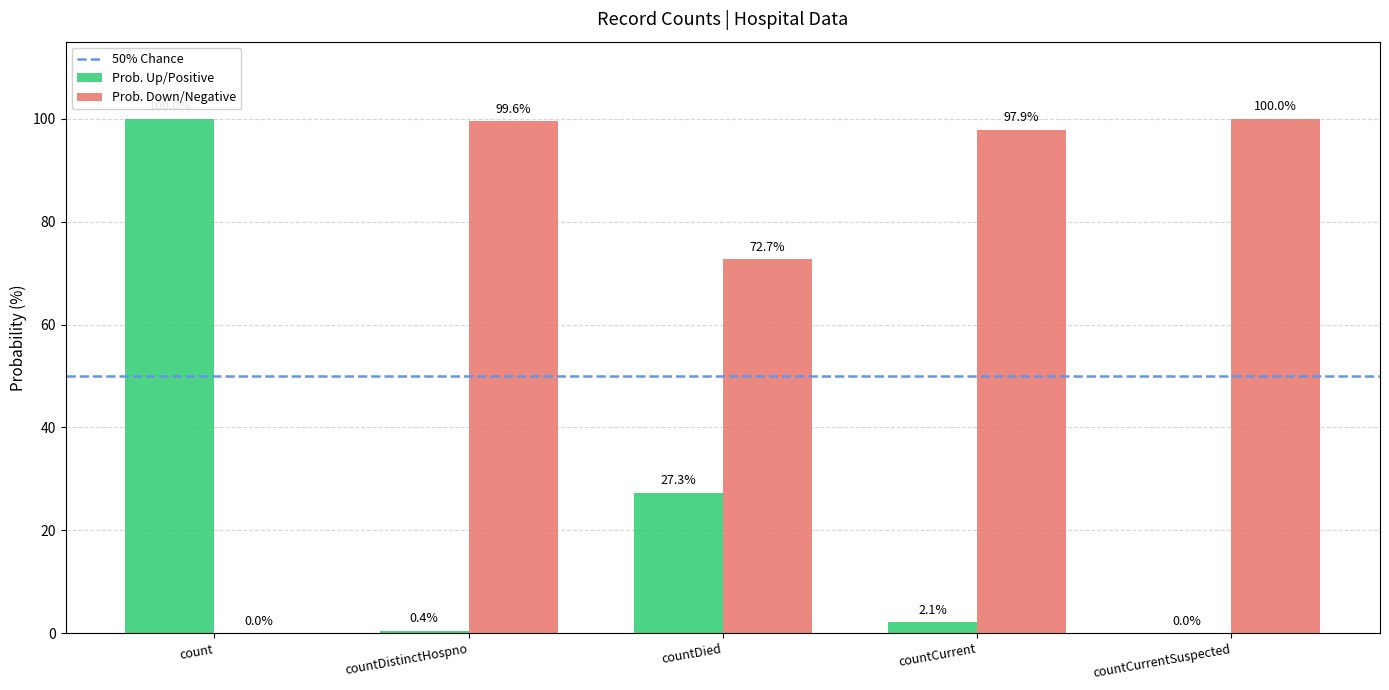

Where does the Prob. Up/Positive series first go above 2?

count